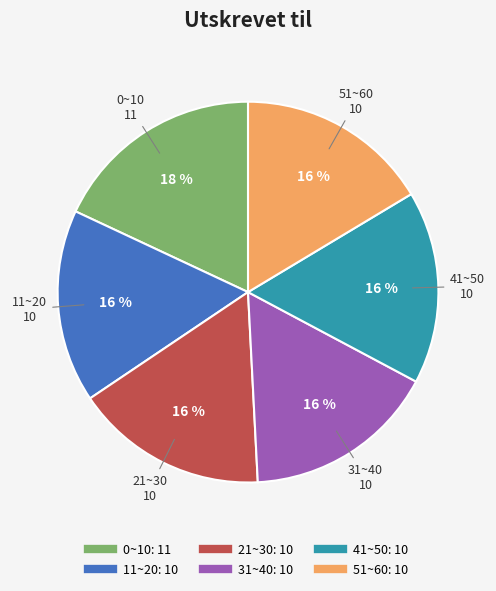

Combined, do 21~30 and 11~20 account for over 50%?

No